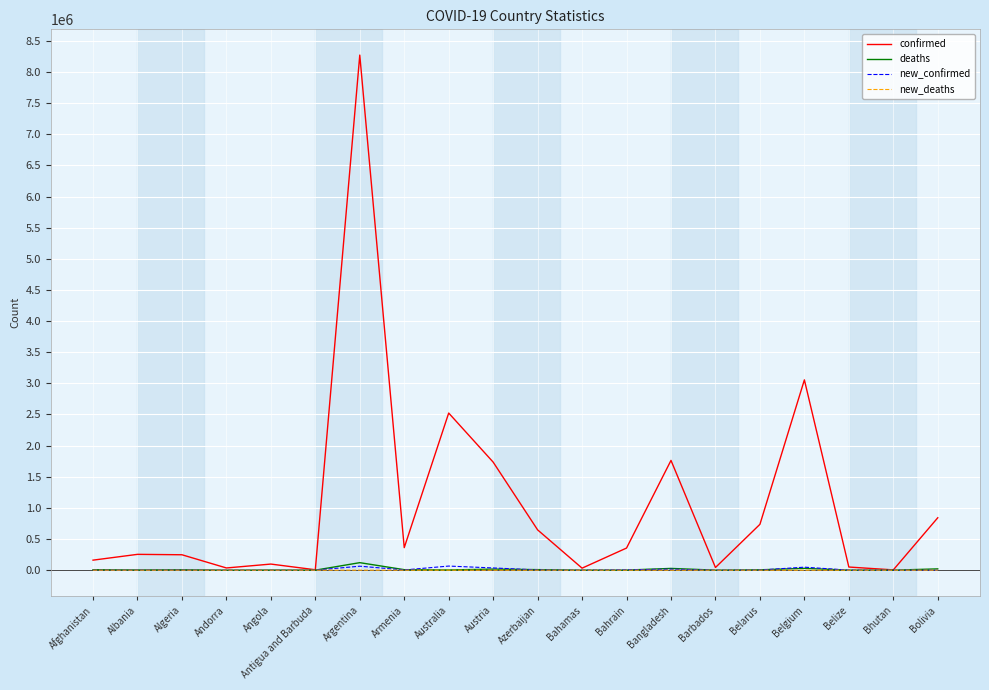

What is the greatest value displayed?

8271636